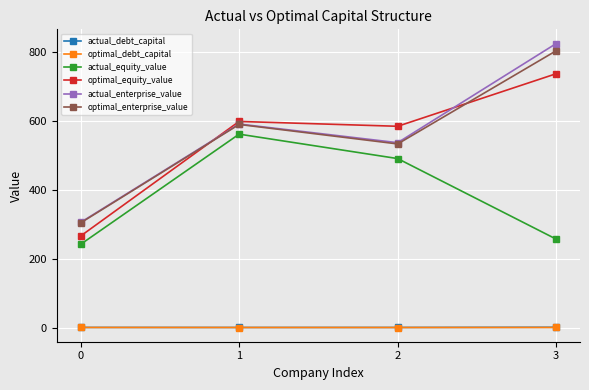

Which category has the highest value across all series?

3